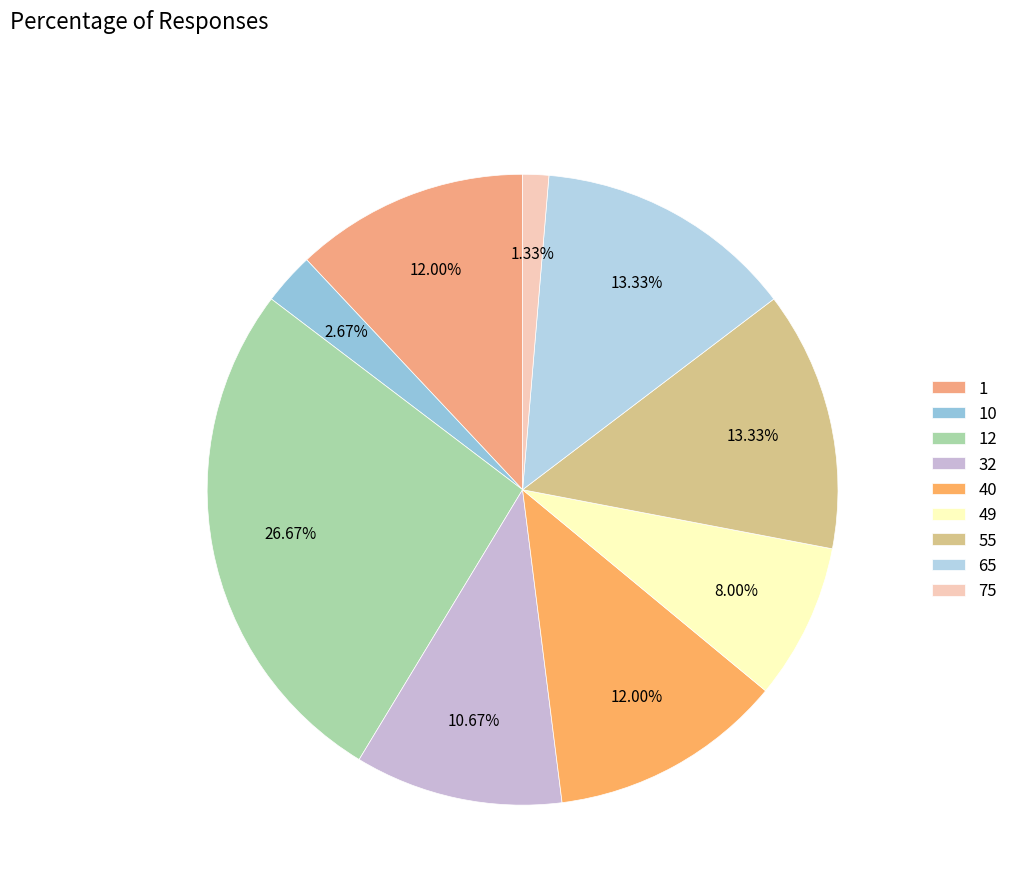

Which slice is the largest?

12